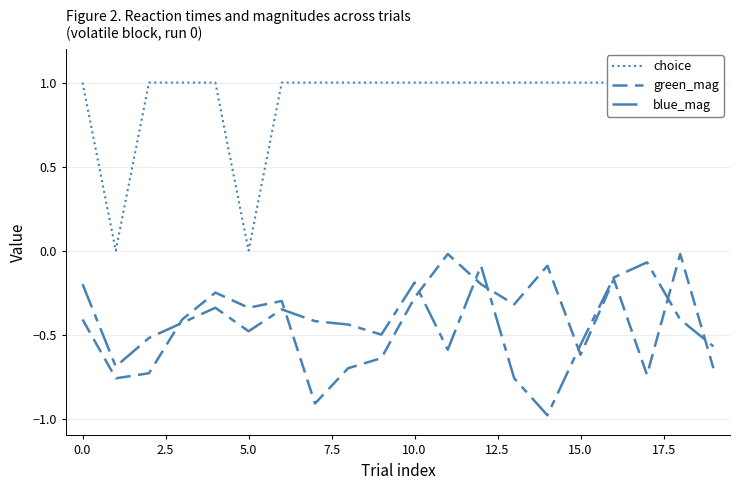

At how many categories does at least one series exceed 0?

18